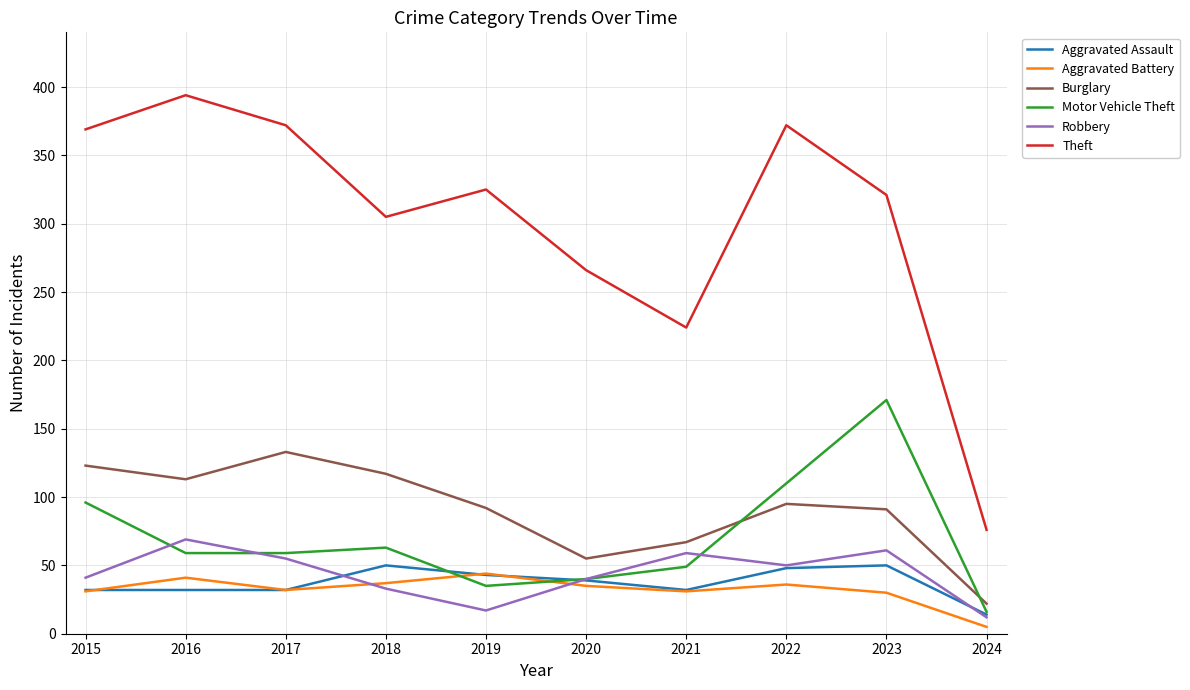

What is the total value across all series at 2015?

692